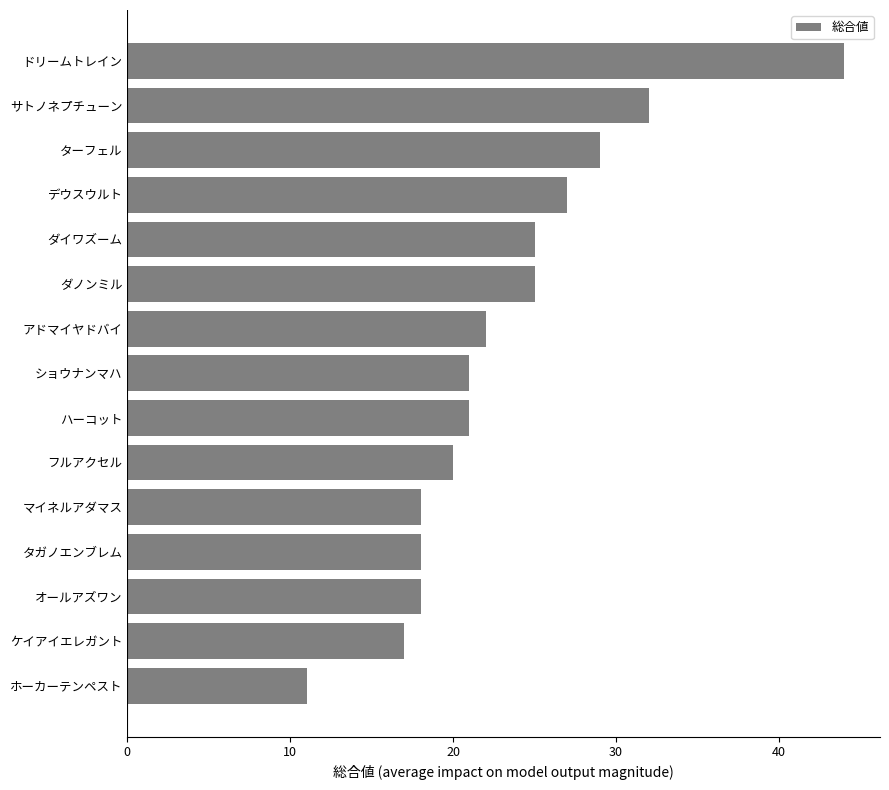

What is the sum of all values?

348